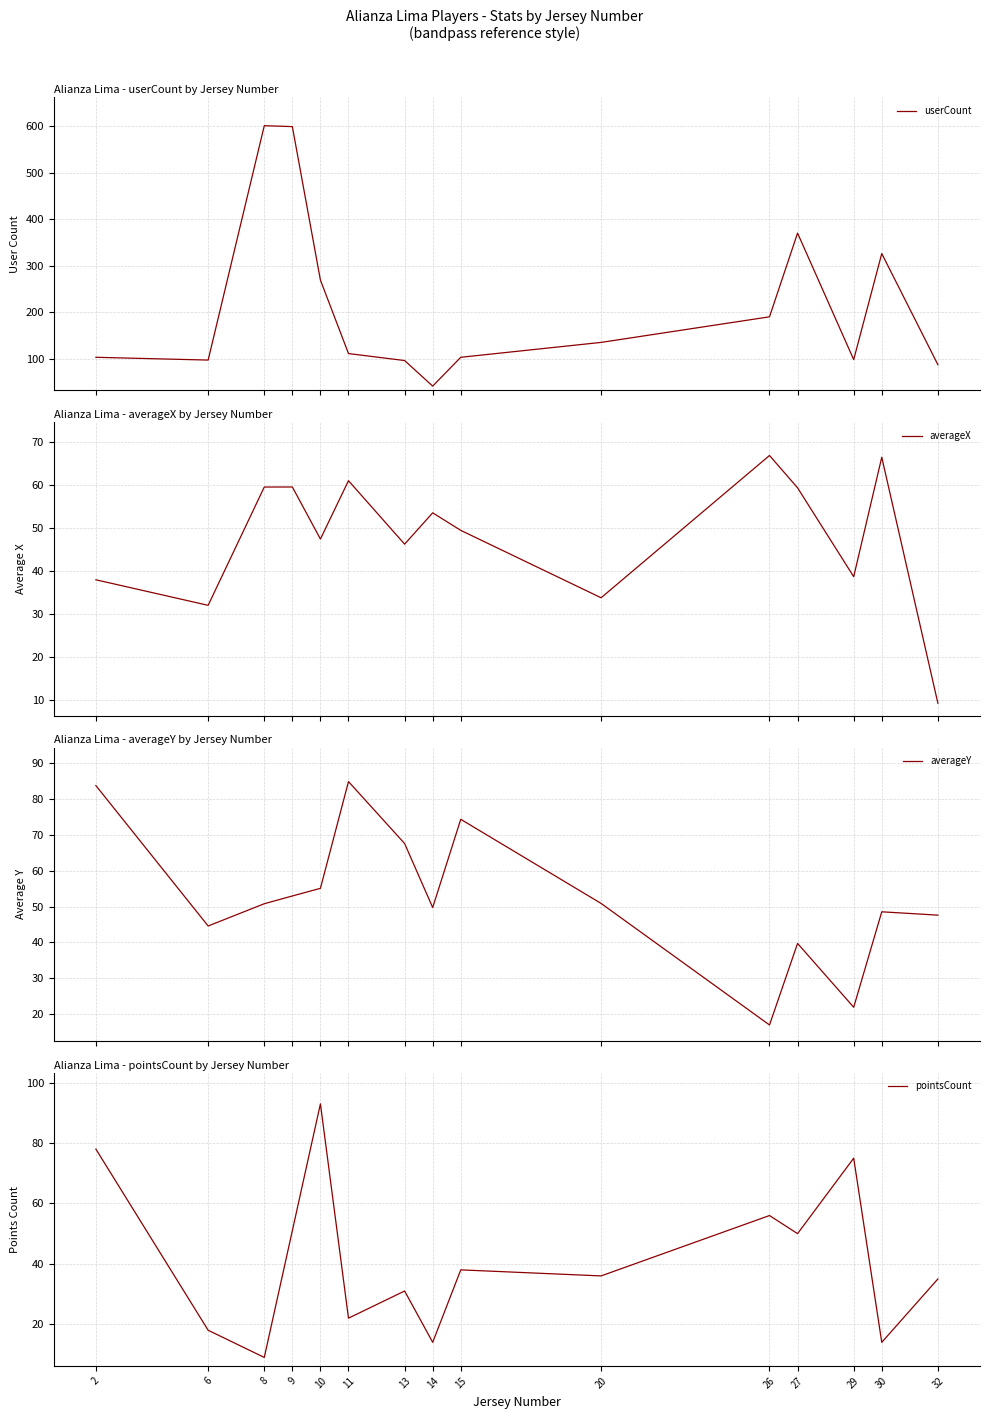

The averageX series shows 87.6 at 8. True or false?

False